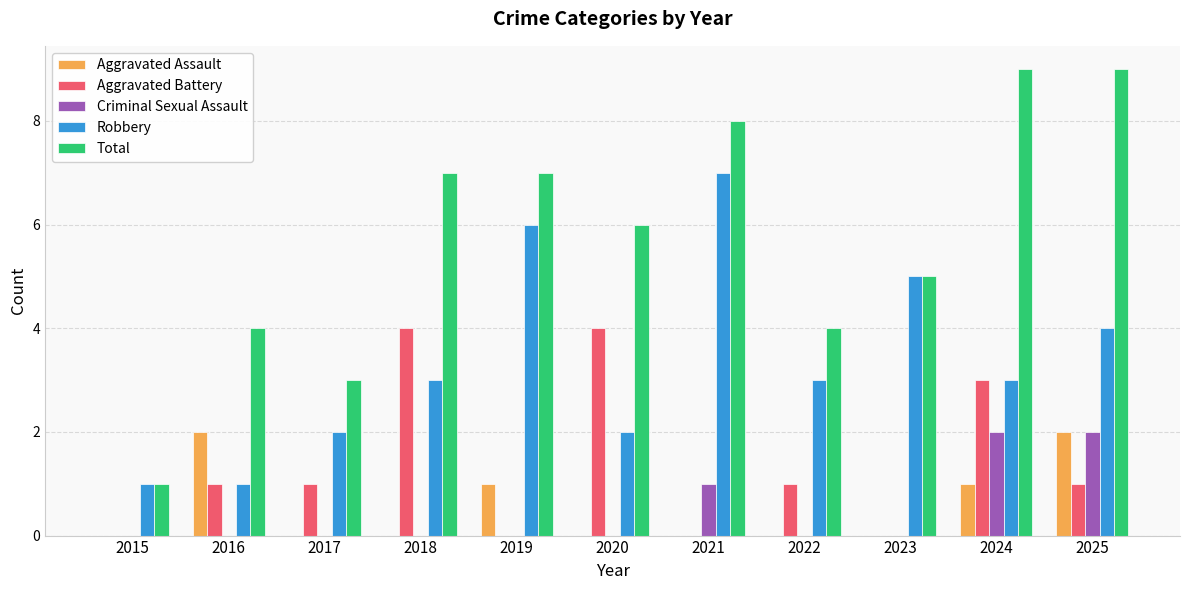

What is the greatest value displayed?

9